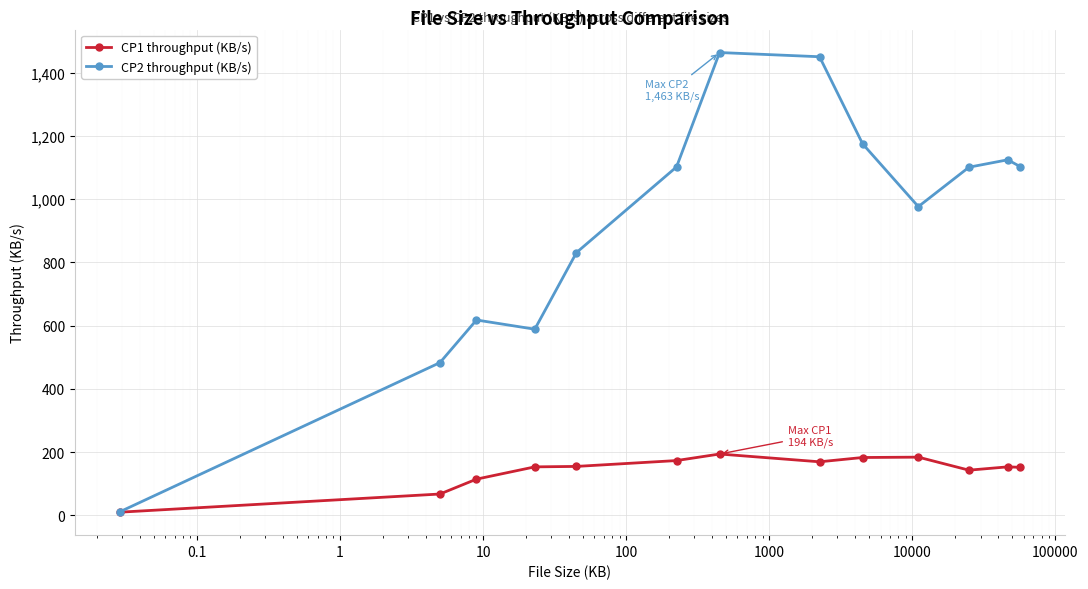

What is the maximum value shown in the chart?

1463.4